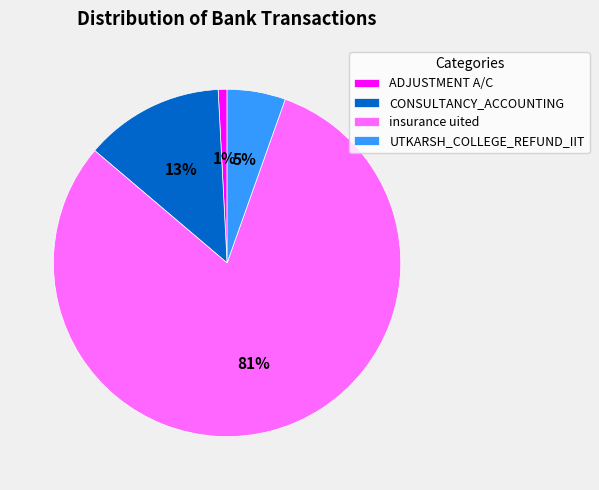

Which has a higher value, ADJUSTMENT A/C or UTKARSH_COLLEGE_REFUND_IIT?

UTKARSH_COLLEGE_REFUND_IIT